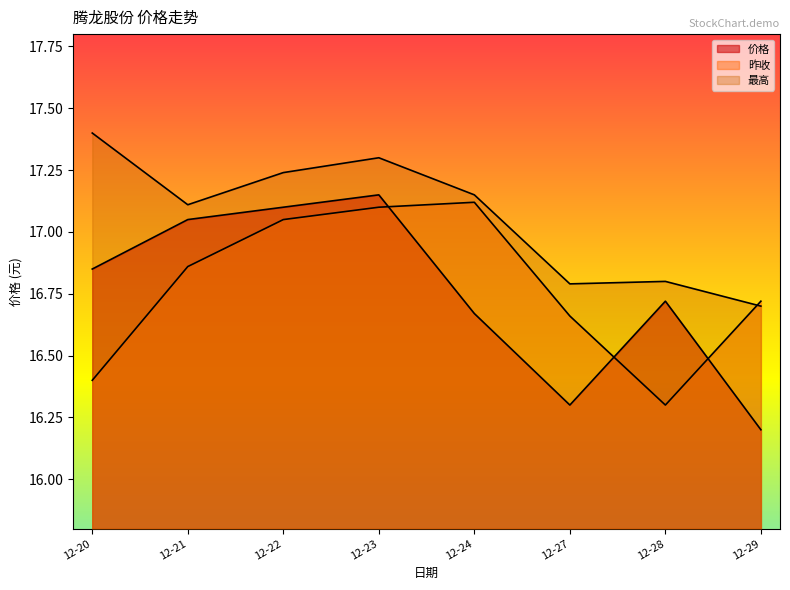

At 12-21, list the series in order from largest to smallest.

最高, 价格, 昨收